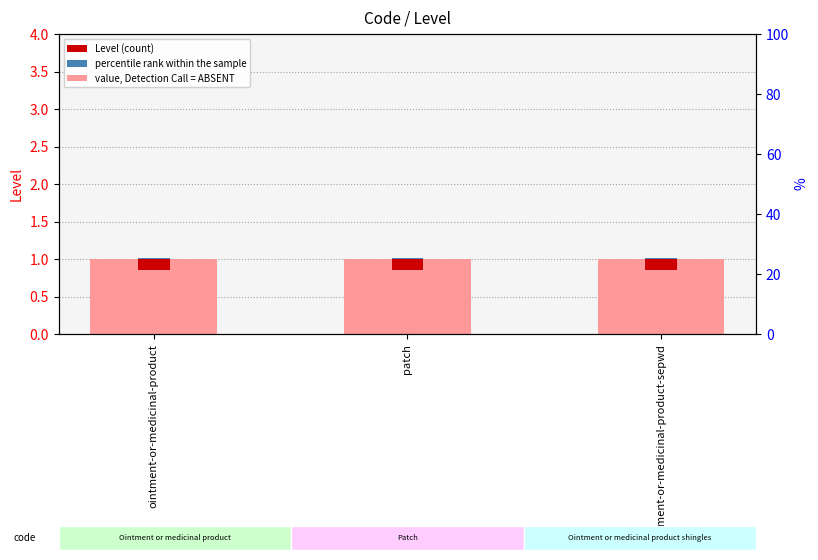

What is the sum of the Level values at ointment-or-medicinal-product-sepwd and patch?

2.0